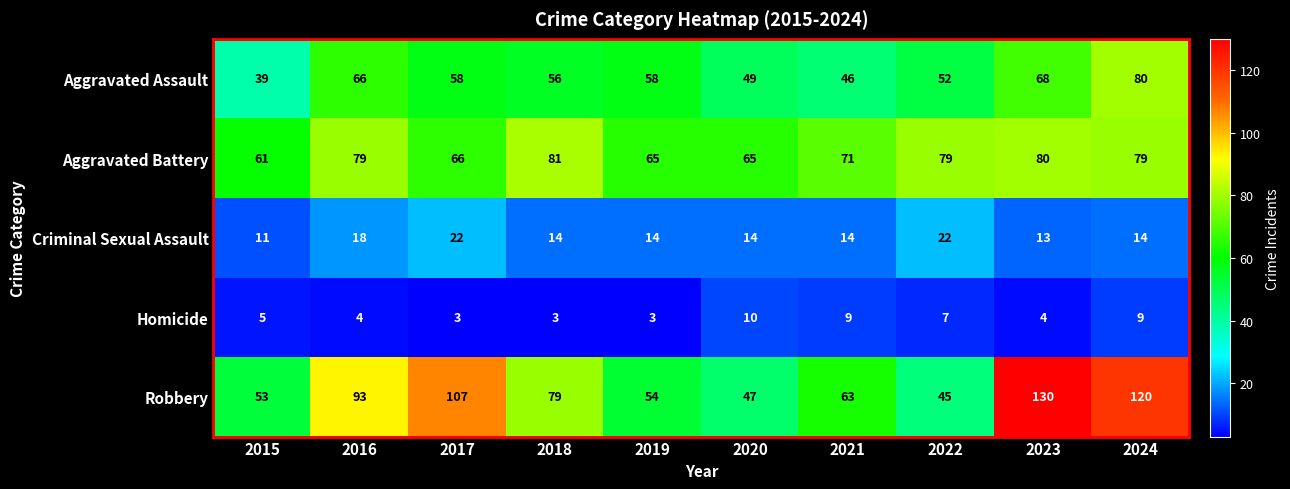

What is the minimum value for Homicide?

3